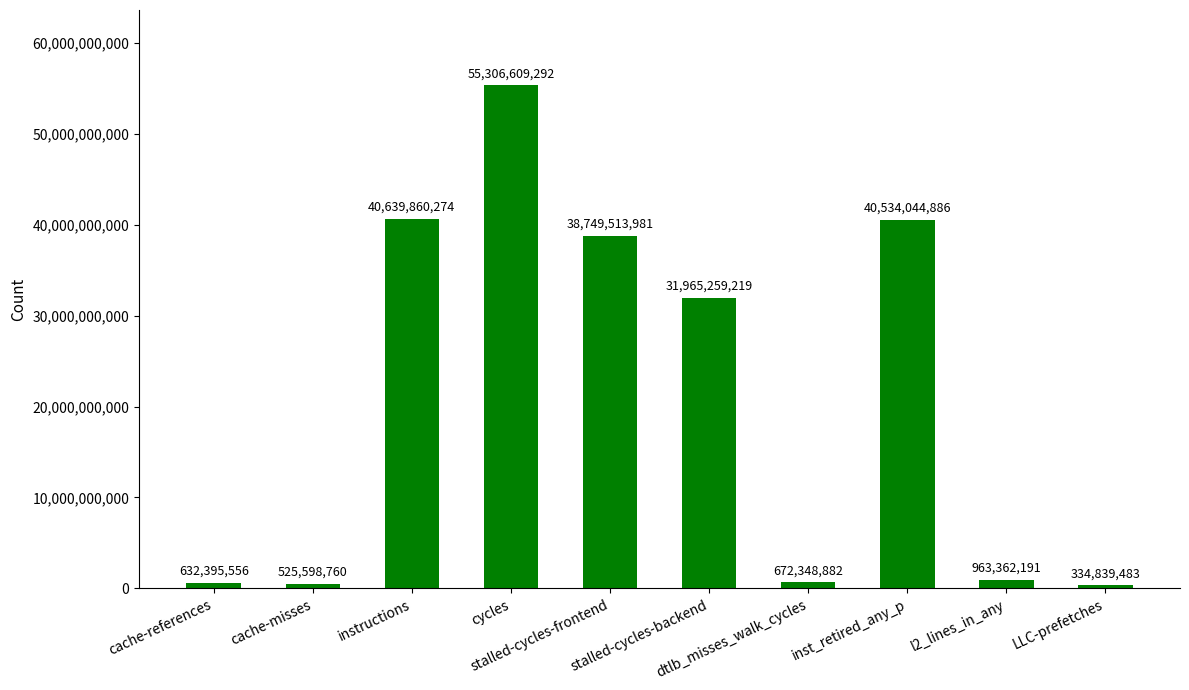

Reading right to left, what are all the values shown in this chart?

LLC-prefetches=334839483	l2_lines_in_any=963362191	inst_retired_any_p=40534044886	dtlb_misses_walk_cycles=672348882	stalled-cycles-backend=31965259219	stalled-cycles-frontend=38749513981	cycles=55306609292	instructions=40639860274	cache-misses=525598760	cache-references=632395556